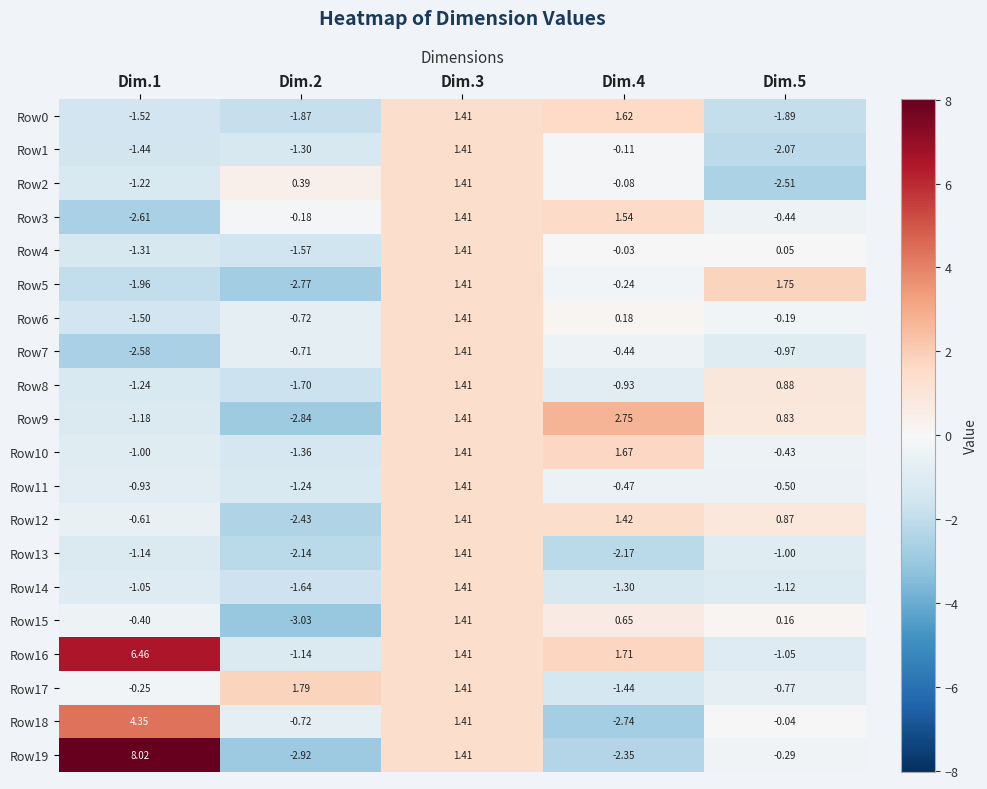

Is the value of Row1 at Dim.2 greater than the value of Row17 at Dim.3?

No